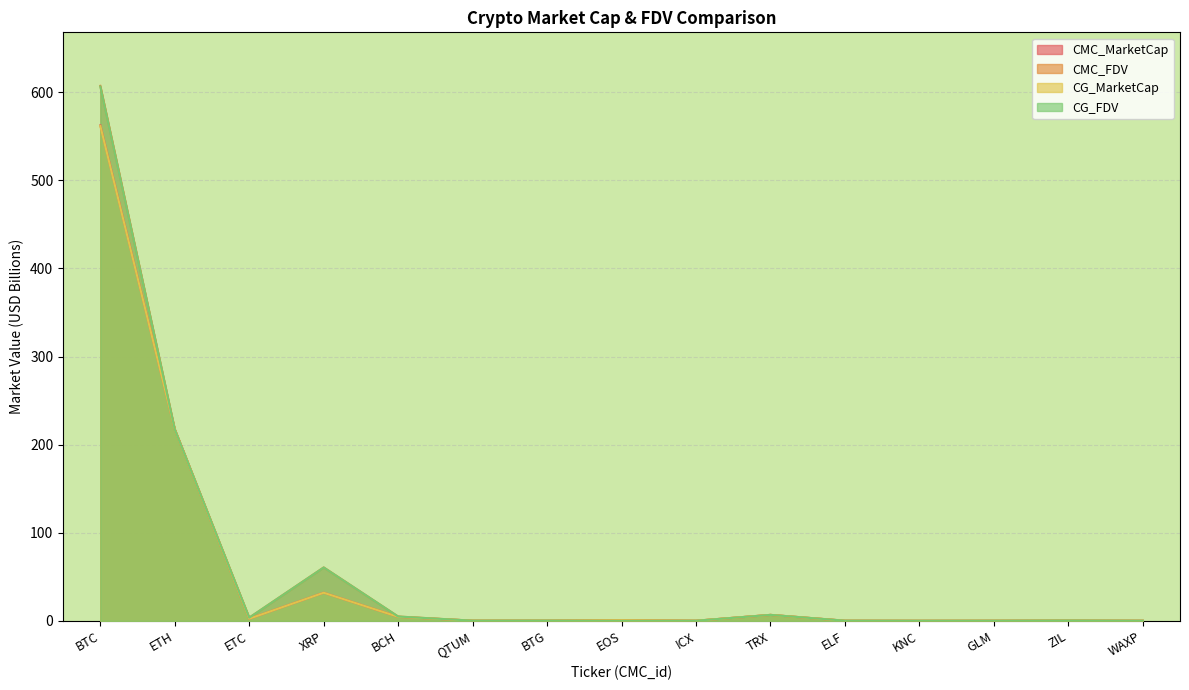

How many lines are shown in the chart?

4